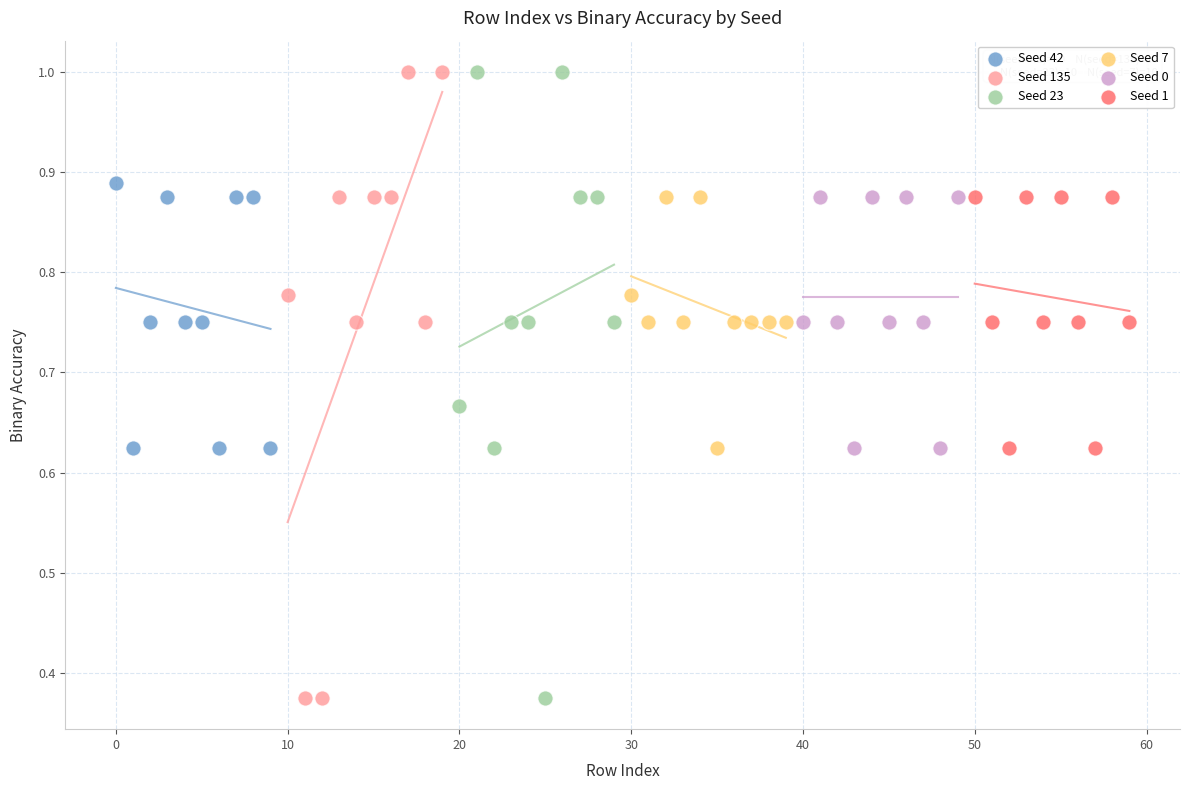

What are all the series names shown in the legend?

Seed 42, Seed 135, Seed 23, Seed 7, Seed 0, Seed 1